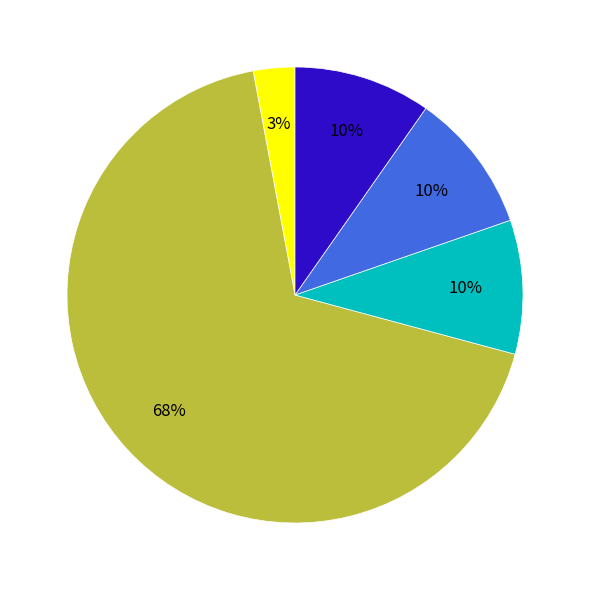

To the nearest percent, what is the average slice percentage?

20%